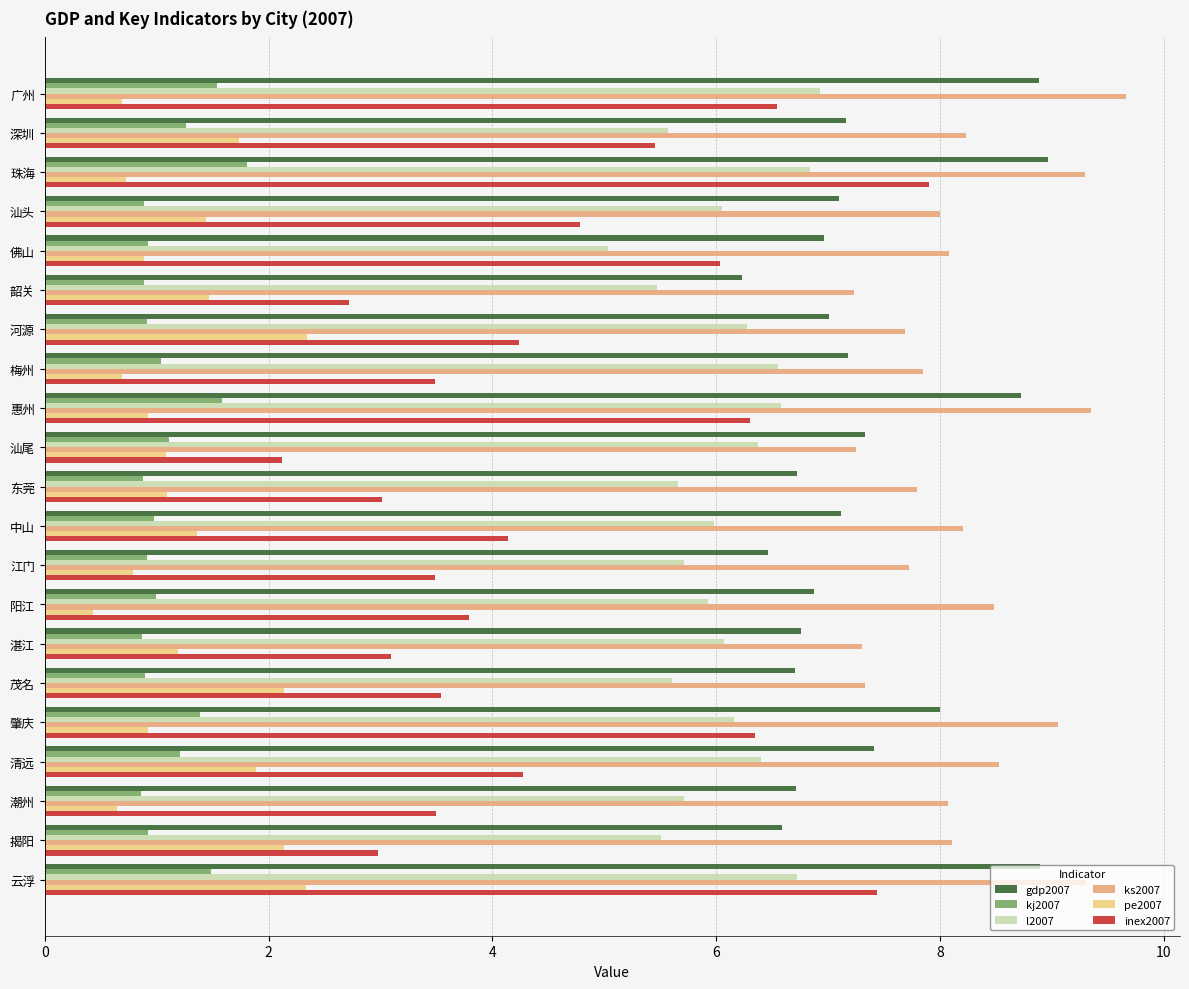

Is the value of ks2007 at 深圳 greater than the value of inex2007 at 梅州?

Yes